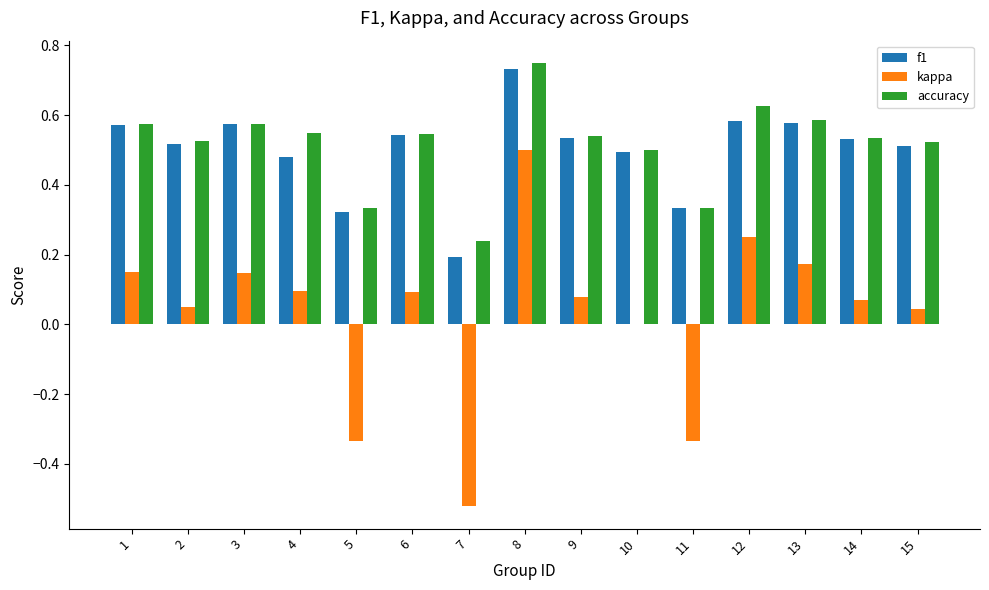

At which label does kappa first exceed 0?

1